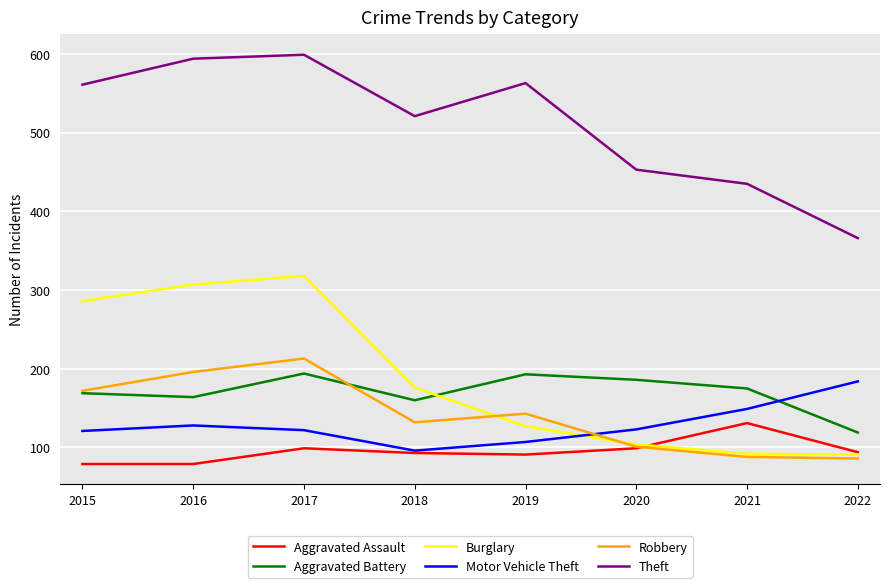

What is the spread (max minus min) of values at 2022?

280